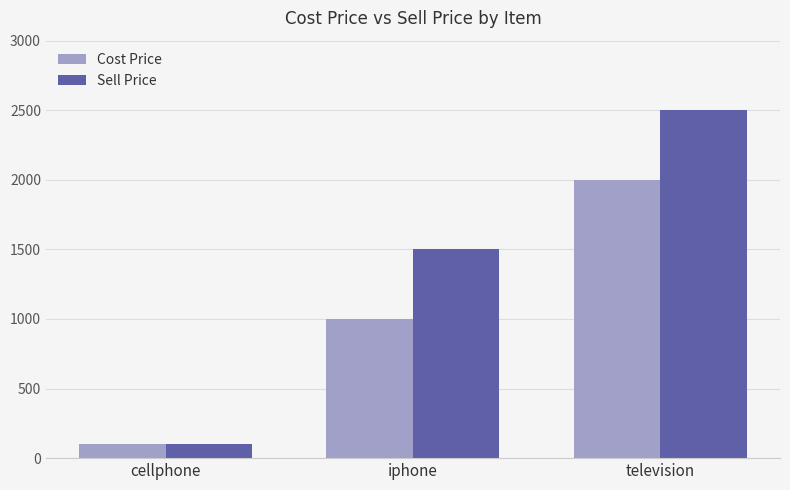

How many bars are there in total?

6